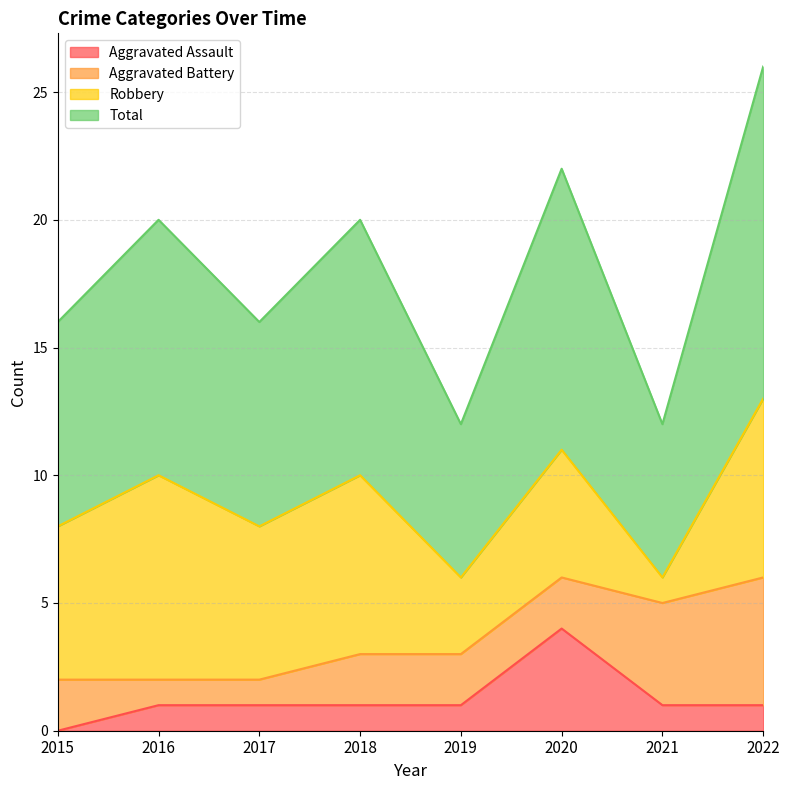

True or false: Aggravated Assault and Total cross at least once.

False